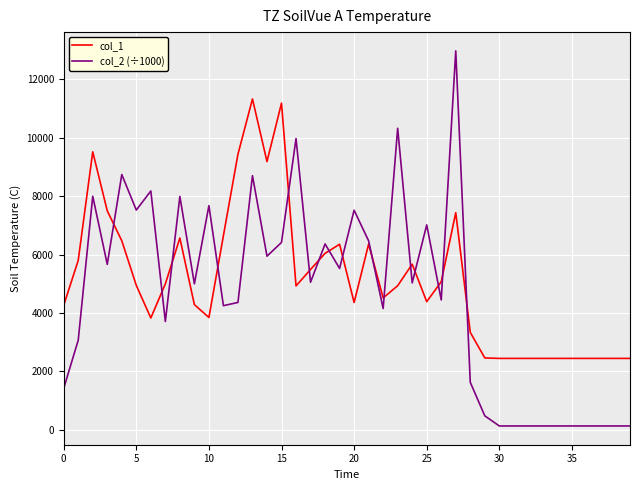

List the series in order of their peak value, lowest first.

col_1, col_2 (÷1000)